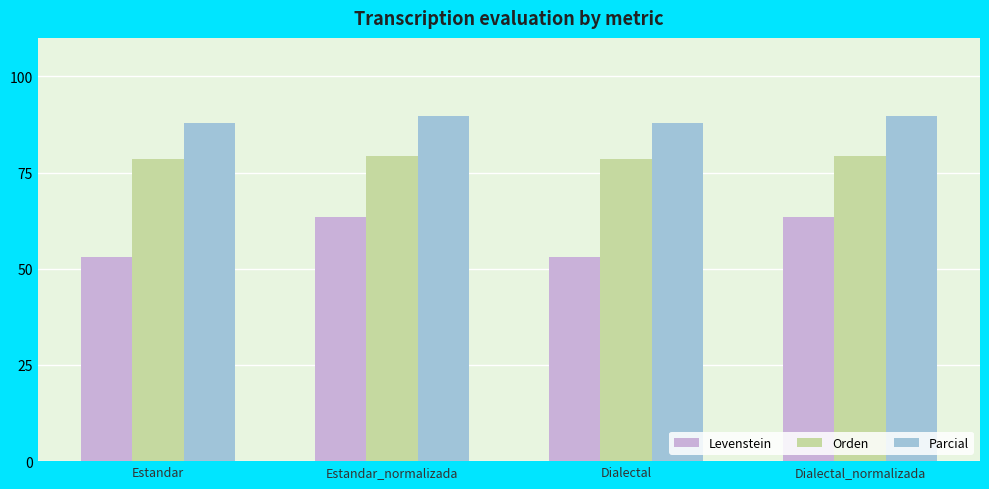

What is the spread (max minus min) of values at Dialectal?

34.7